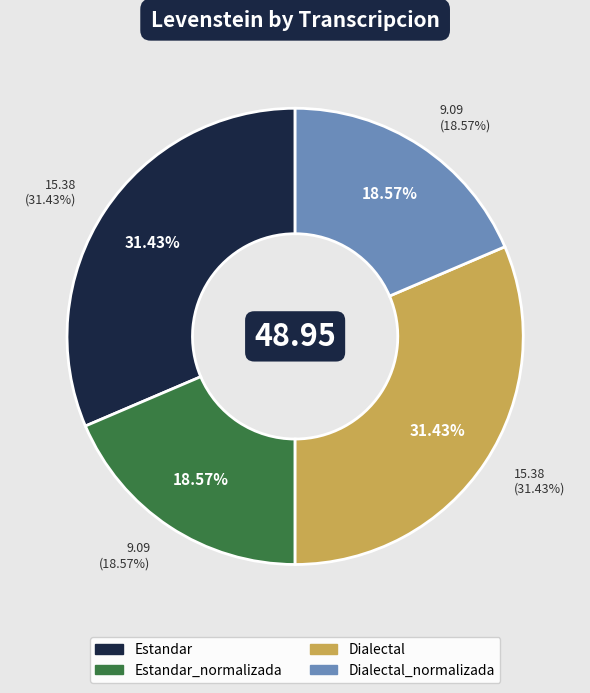

True or false: Estandar_normalizada accounts for 10% of the total.

False